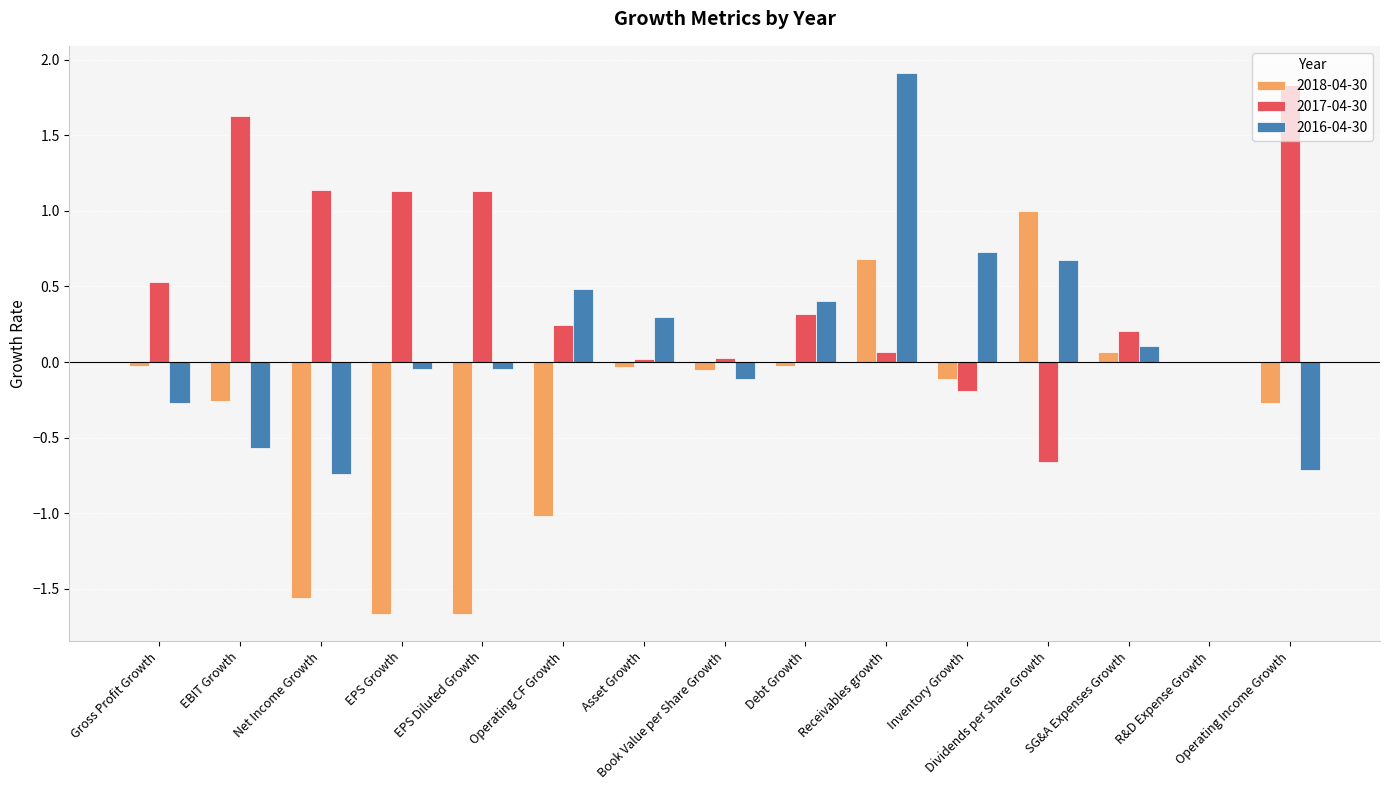

Which series has the largest total across all categories?

2017-04-30